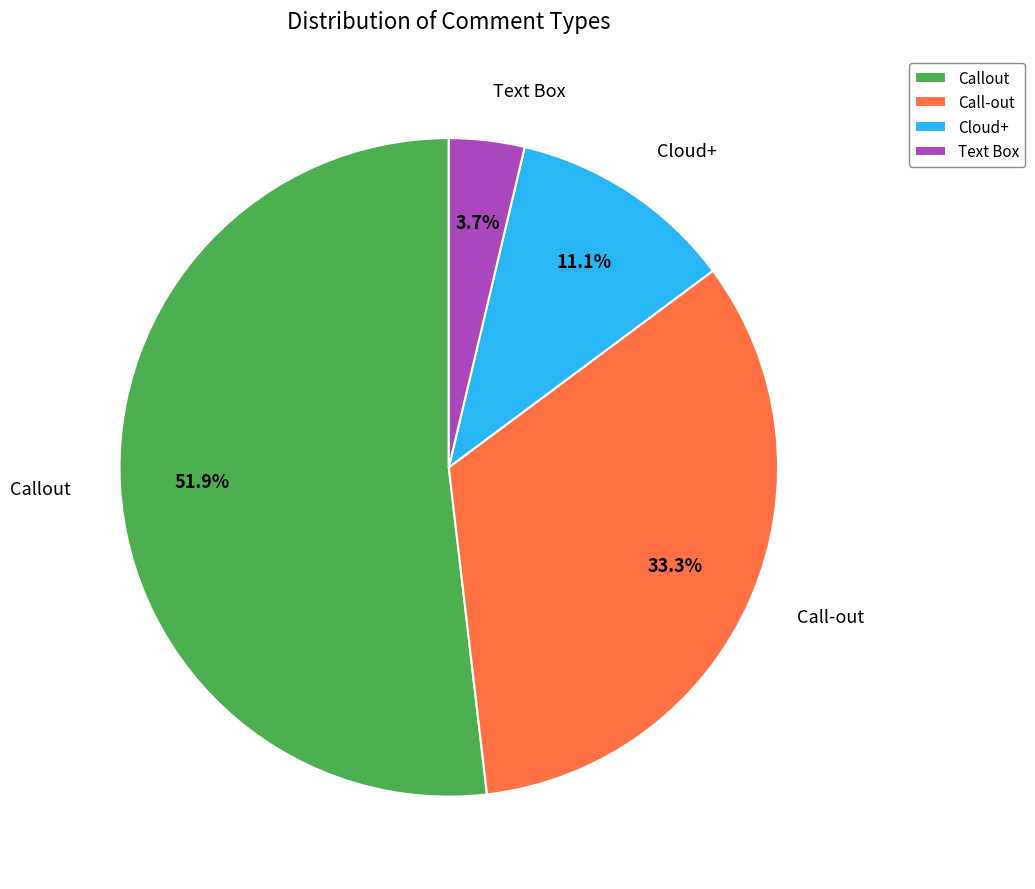

Rank the categories by value from highest to lowest.

Callout, Call-out, Cloud+, Text Box